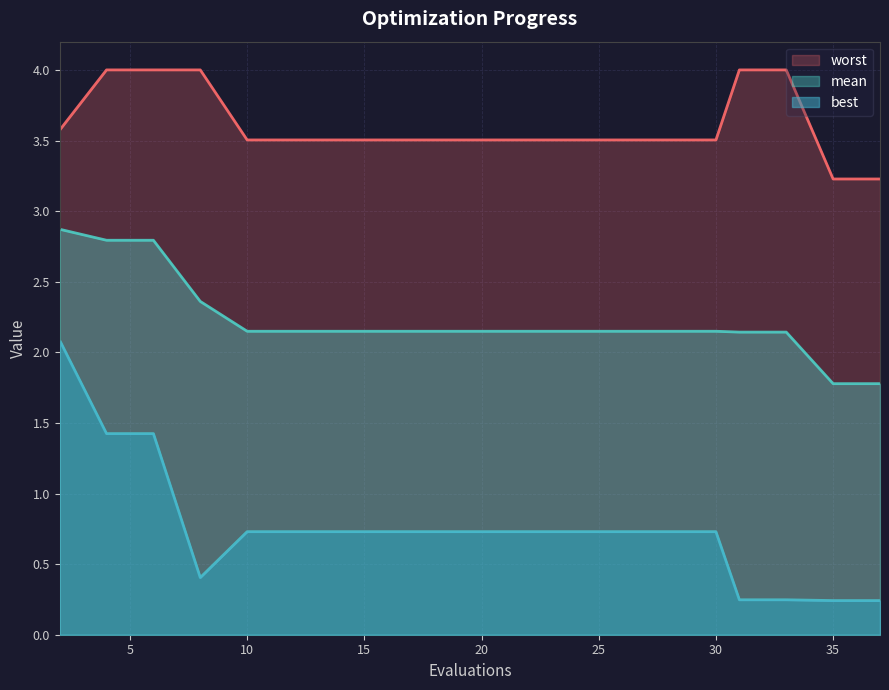

Is it true that mean equals 0.7 at 28?

False